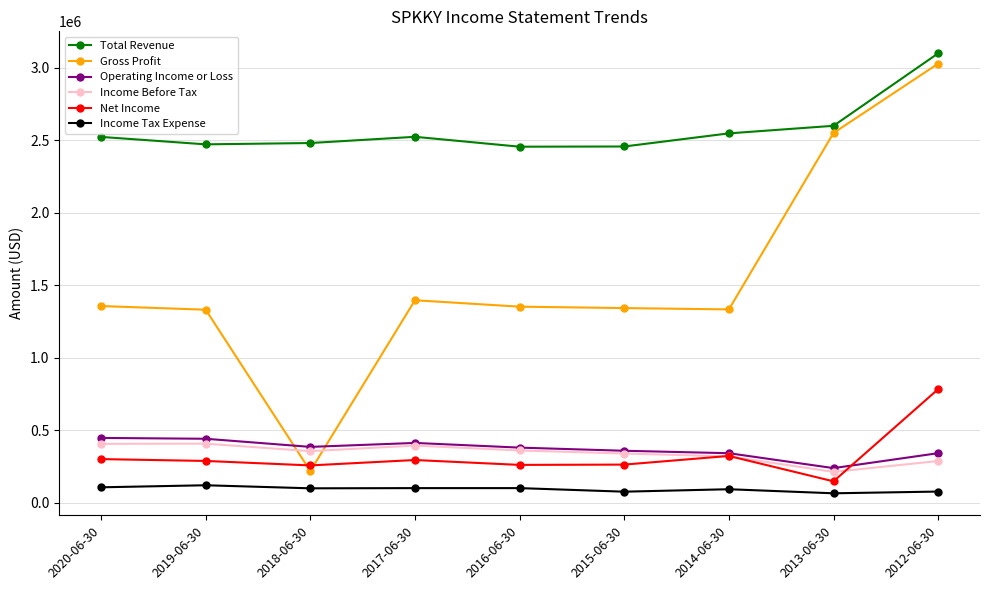

What is the label of the 6th point from the right?

2017-06-30